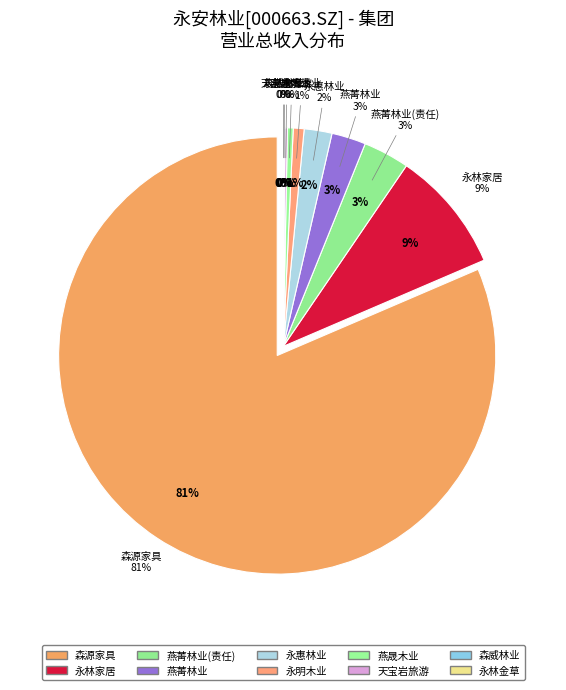

Count the number of slices in the pie.

10